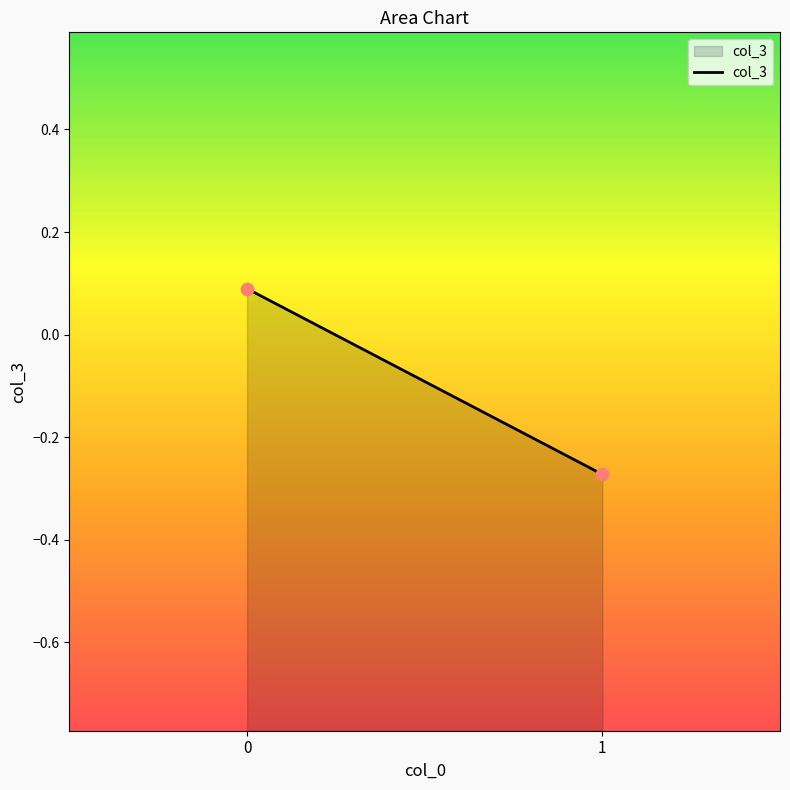

What is the range of Y values (max minus min)?

0.4